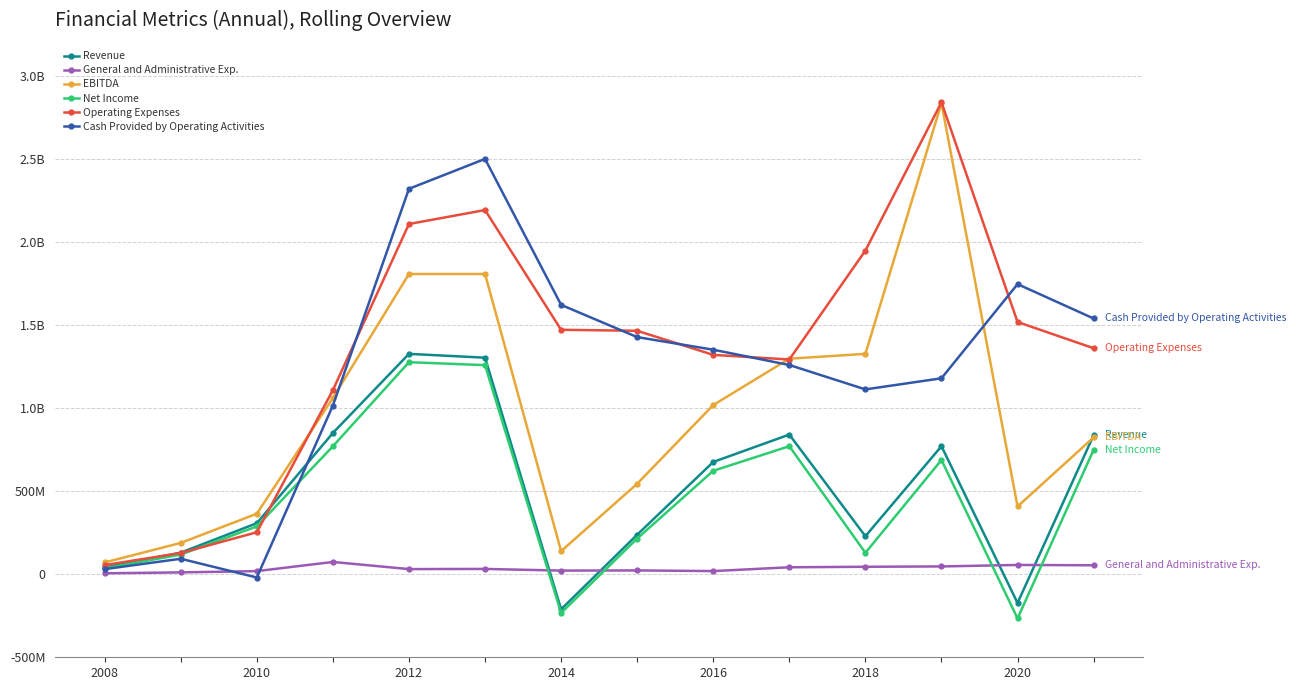

What are all the series names shown in the legend?

Revenue, General and Administrative Exp., EBITDA, Net Income, Operating Expenses, Cash Provided by Operating Activities